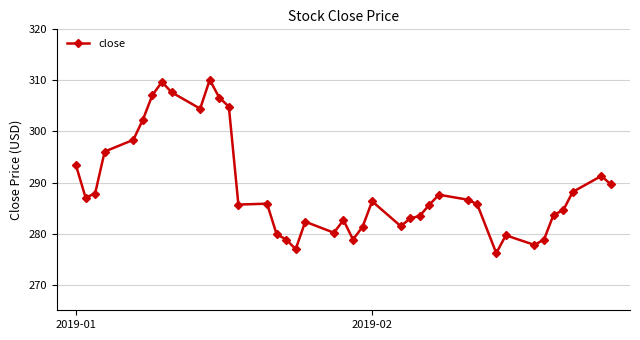

True or false: there are more than 0 points higher than both neighbors.

True